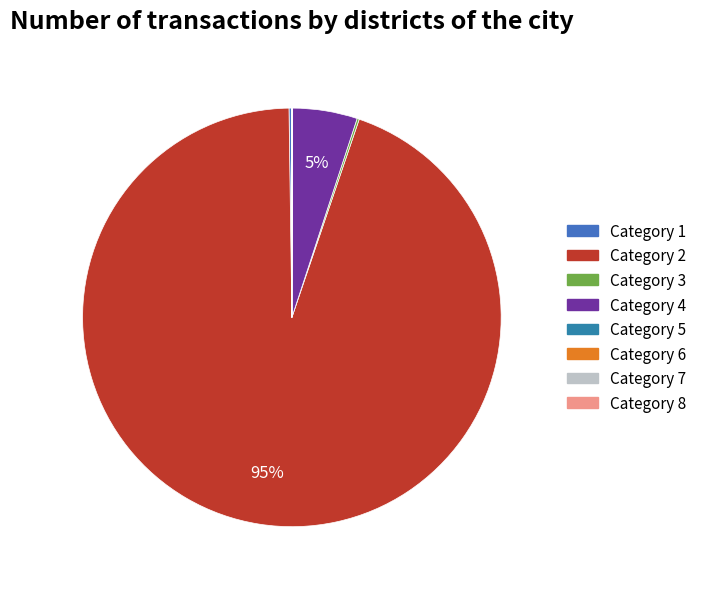

Which slice is the smallest?

7